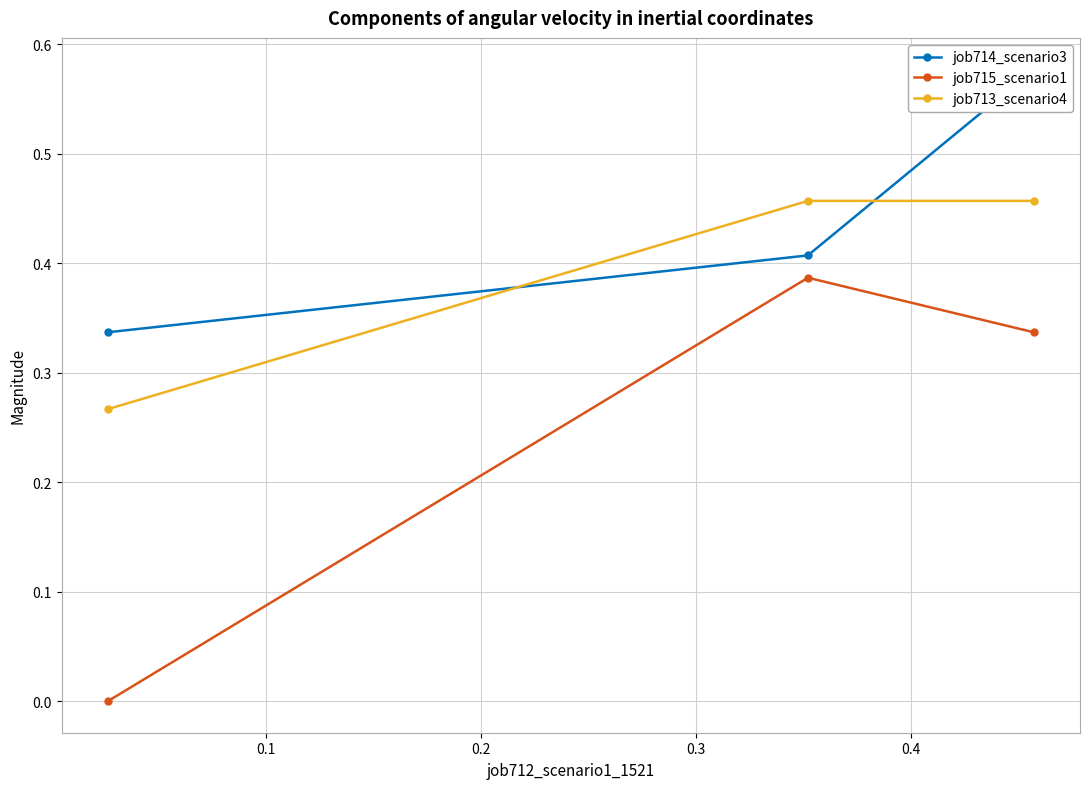

Is the value of job713_scenario4 at 0.1 greater than the value of job714_scenario3 at 0.2?

No